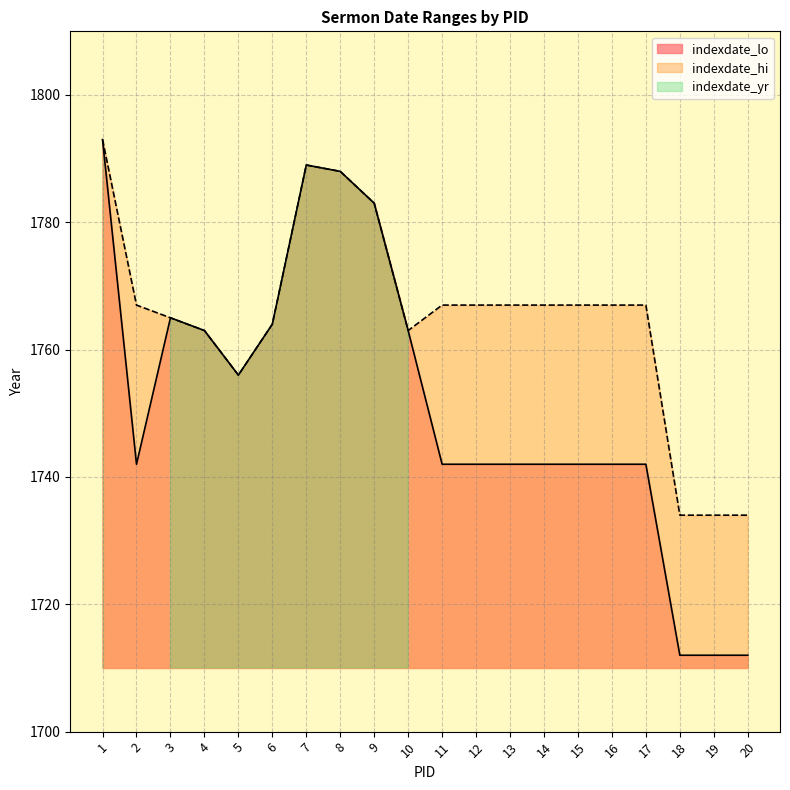

Rank the series by their average value, from highest to lowest.

indexdate_hi, indexdate_lo